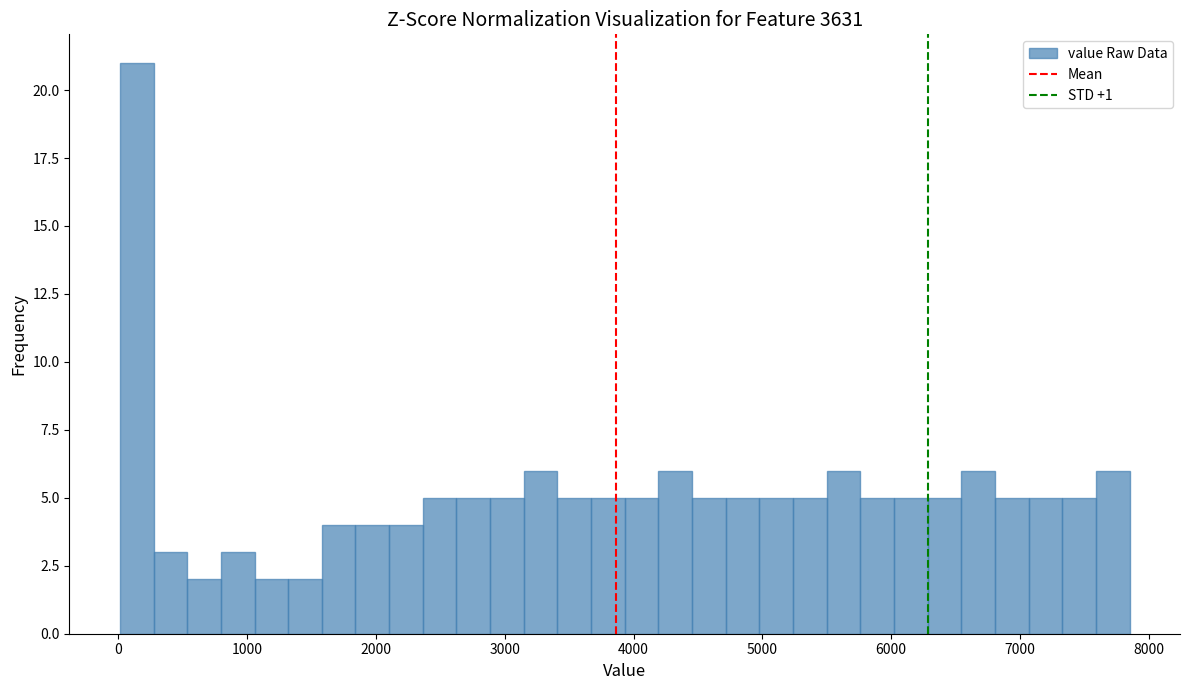

Read against the x-axis, roughly where is the centre of the tallest bar?

100